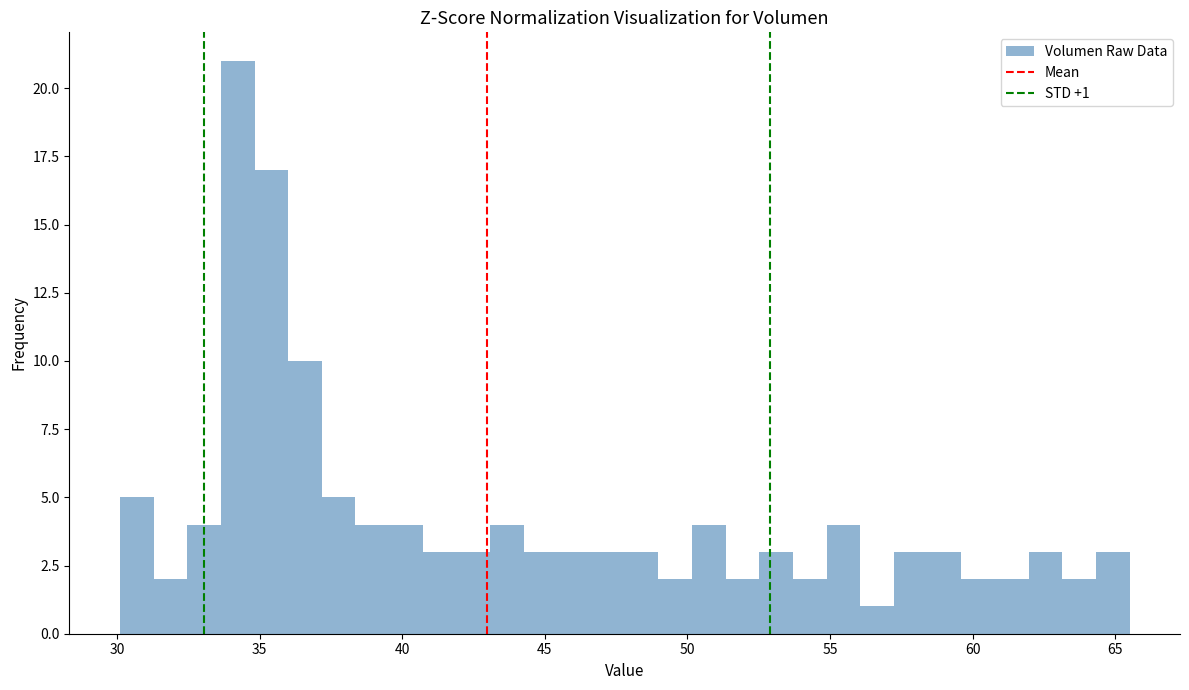

Read against the x-axis, roughly where is the centre of the tallest bar?

34.0